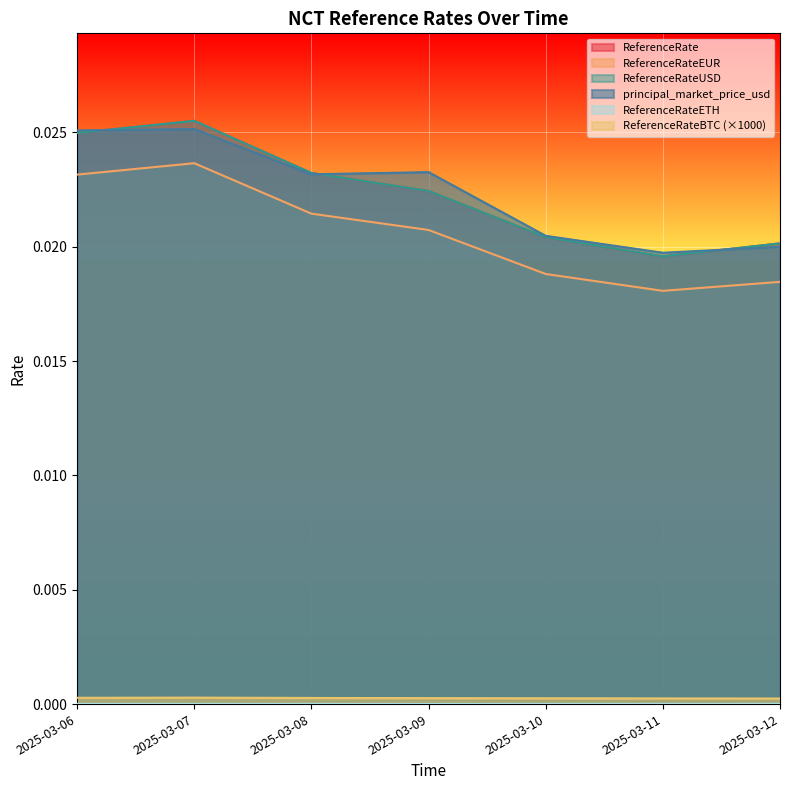

What is the sum of all principal_market_price_usd values?

0.2